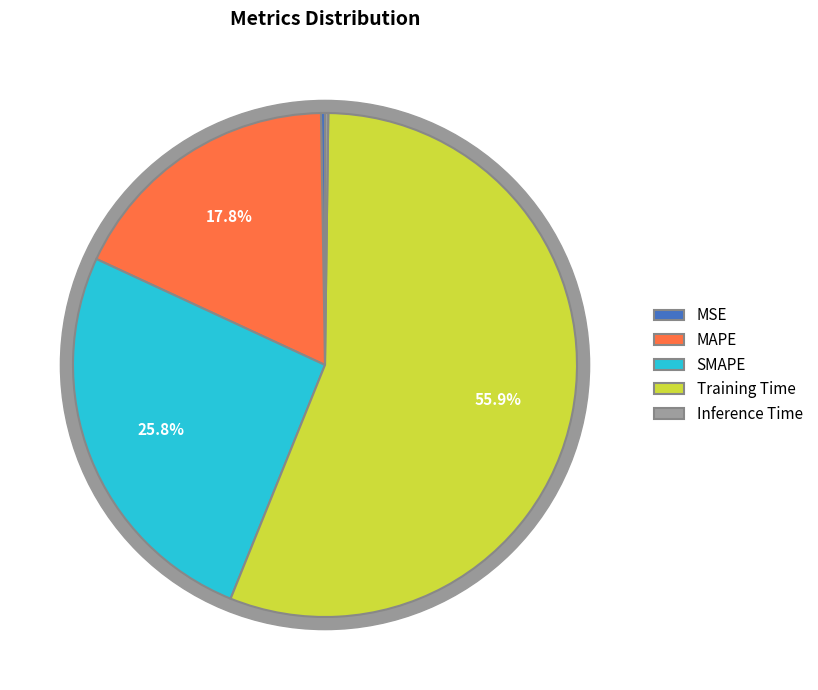

Combined, what portion of the pie is Training Time and Inference Time?

56.1%